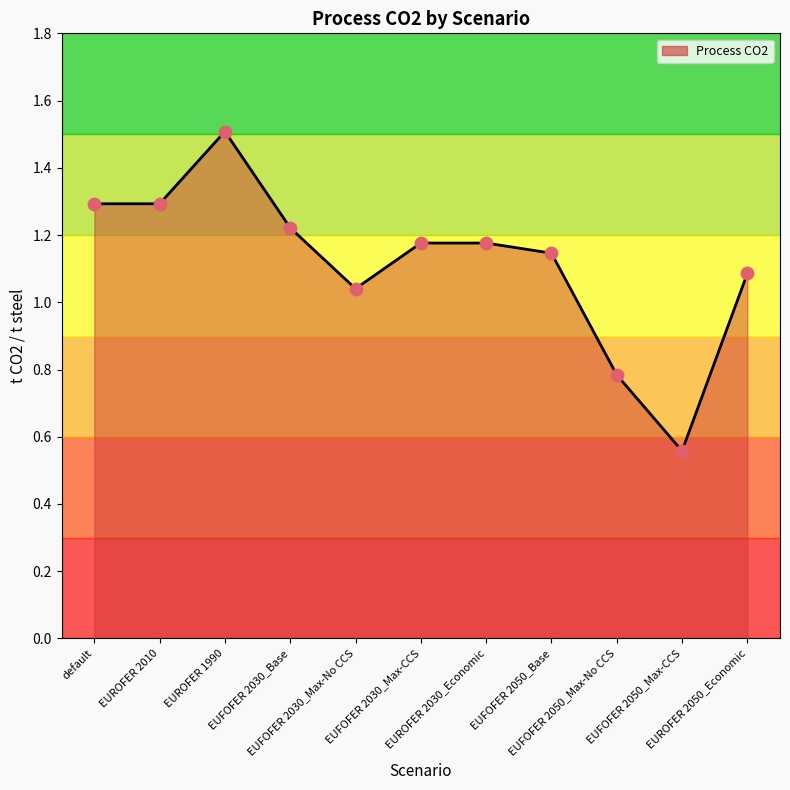

What is the change in value from EUROFER 2010 to EUROFER 2030_Economic?

-0.1